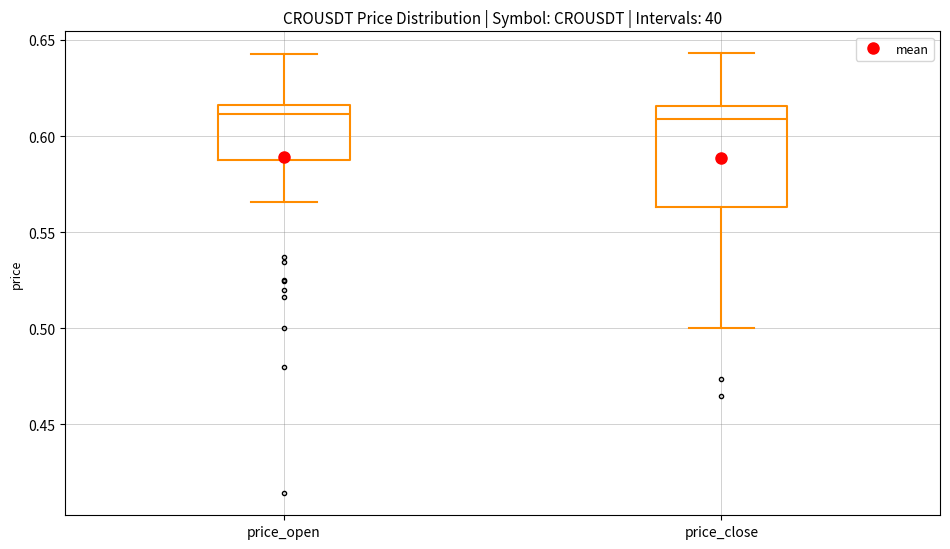

Where does the lower whisker of the box for price_close end on the y-axis? The values are not printed on the chart, so give them approximately, as read against the axis.

0.500